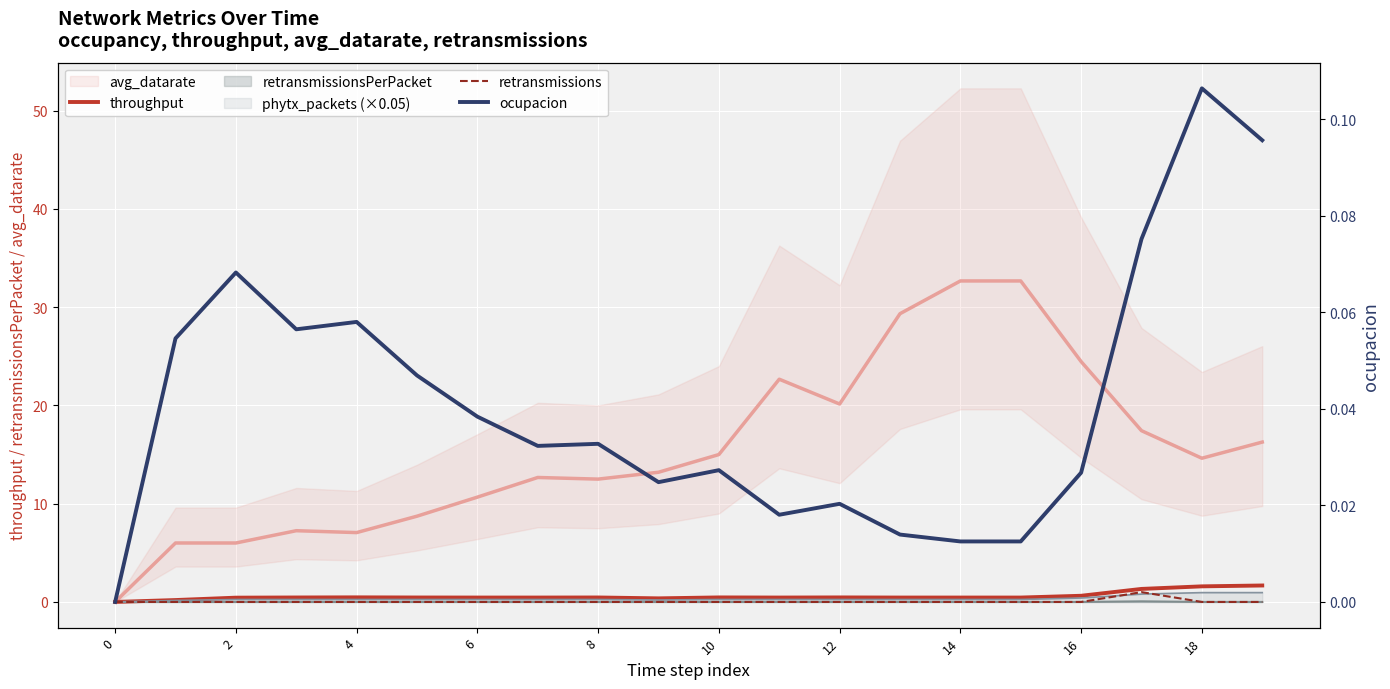

Between 0 and 14, which is larger?

14